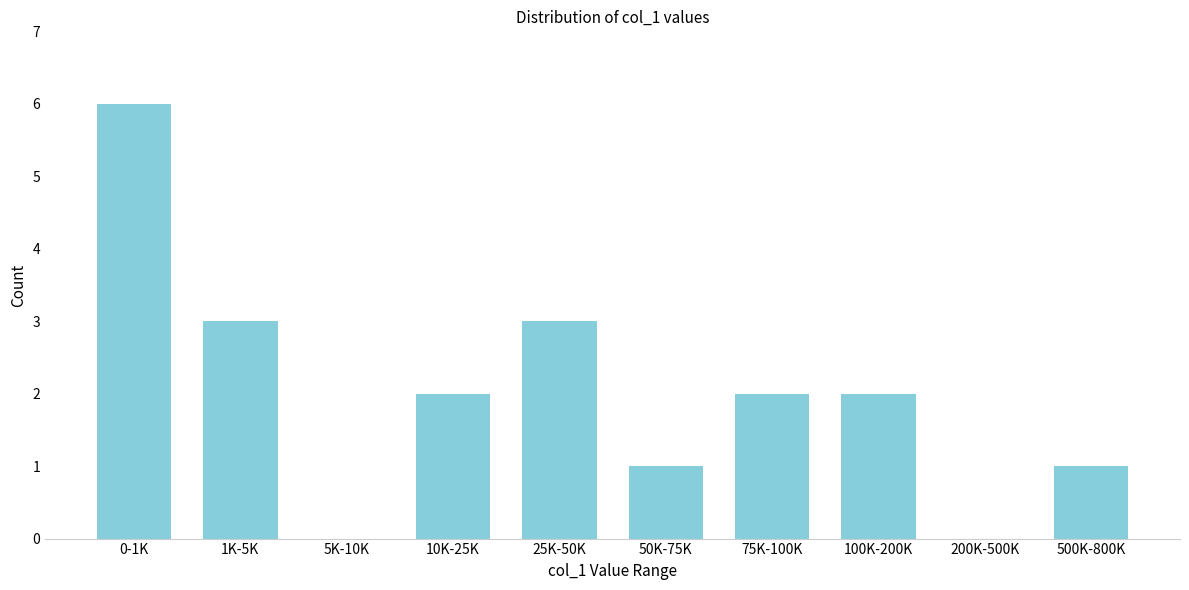

Reading right to left, what are all the values shown in this chart?

500K-800K=1	200K-500K=0	100K-200K=2	75K-100K=2	50K-75K=1	25K-50K=3	10K-25K=2	5K-10K=0	1K-5K=3	0-1K=6